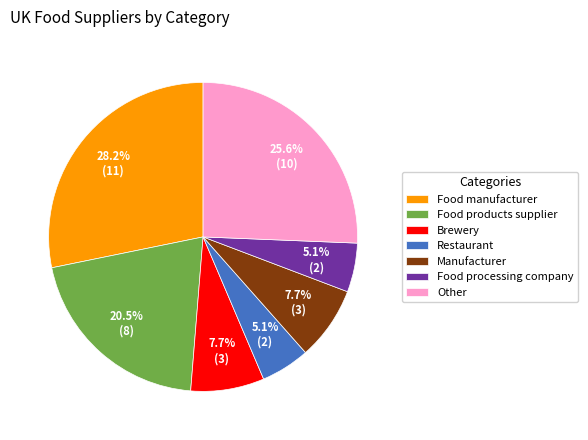

What is the ratio of the value at Restaurant to the value at Manufacturer?

0.7